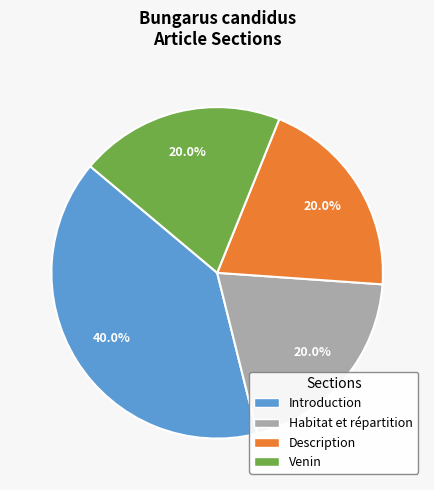

Is there any slice that represents more than half of the pie?

No